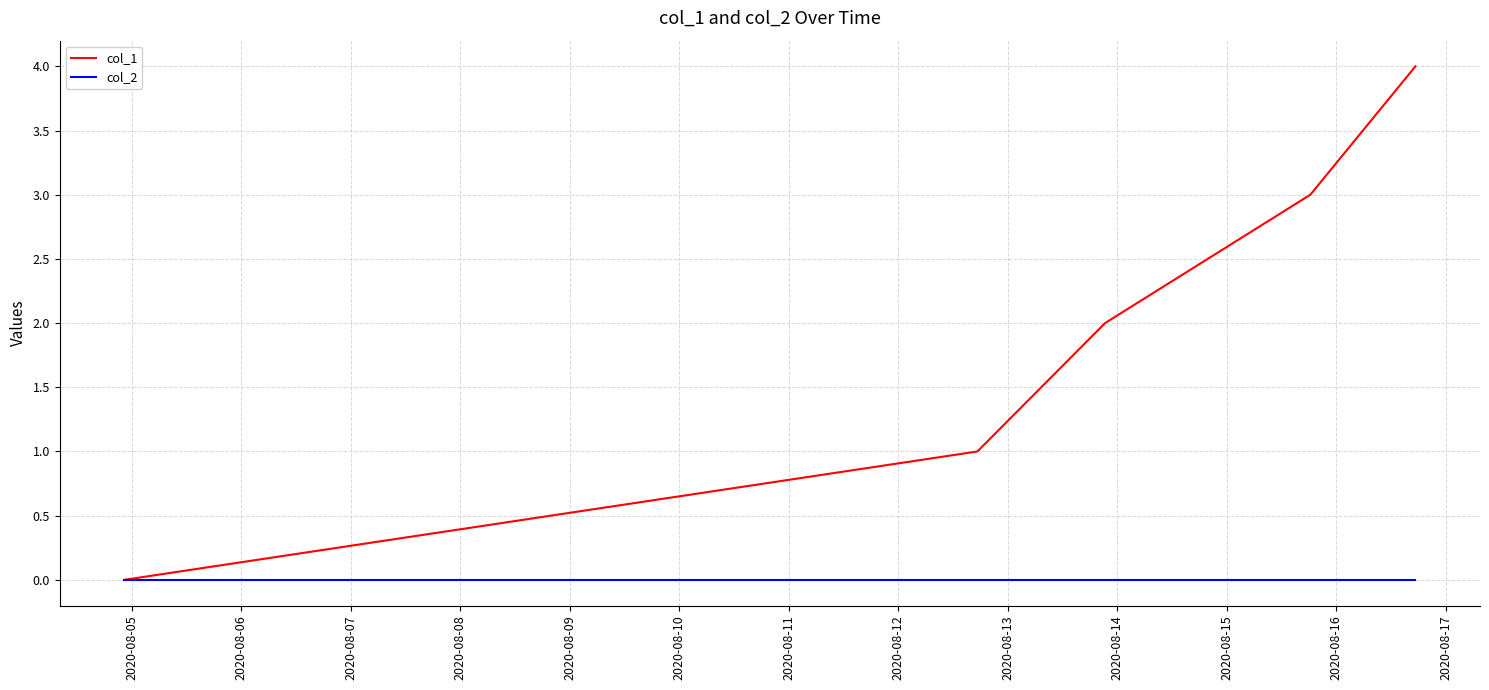

Reading right to left, list all the values displayed in this chart.

col_1: 4	3	2	1	0
col_2: 0	0	0	0	0